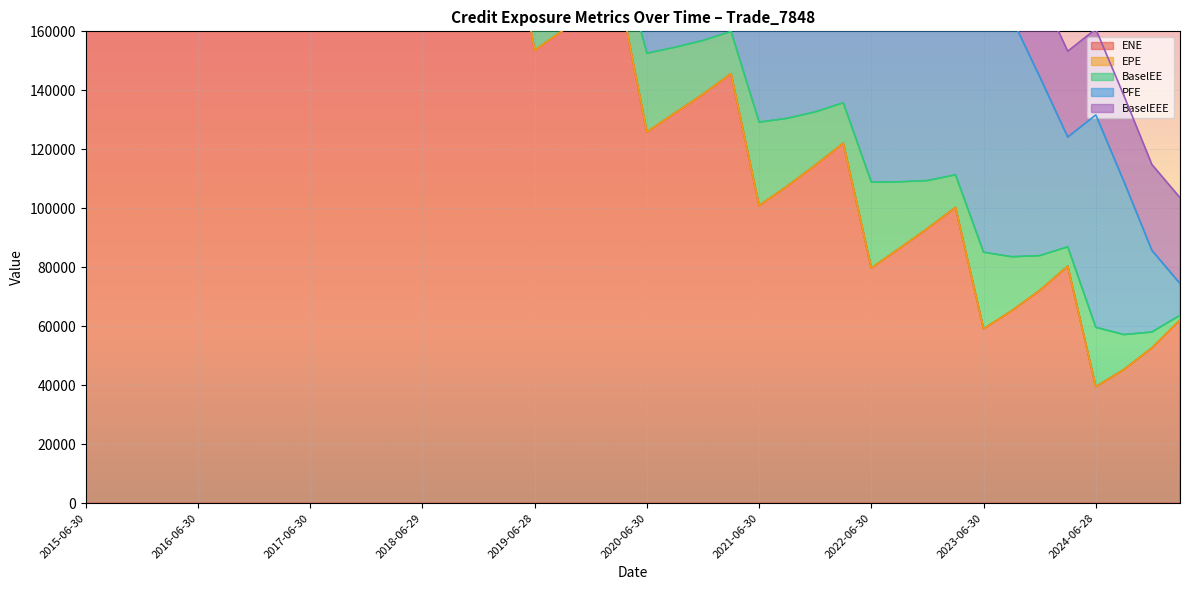

List the labels in order of ENE value, largest first.

2016-03-31, 2015-12-31, 2015-09-30, 2015-06-30, 2017-03-31, 2016-12-30, 2016-09-30, 2016-06-30, 2018-03-29, 2017-12-29, 2017-09-29, 2017-06-30, 2019-03-29, 2018-12-31, 2018-09-28, 2018-06-29, 2020-03-31, 2019-12-31, 2019-09-30, 2019-06-28, 2021-03-31, 2020-12-31, 2020-09-30, 2020-06-30, 2022-03-31, 2021-12-30, 2021-09-30, 2021-06-30, 2023-03-31, 2022-12-30, 2022-09-30, 2024-03-28, 2022-06-30, 2023-12-29, 2023-09-29, 2025-03-31, 2023-06-30, 2024-12-31, 2024-09-30, 2024-06-28